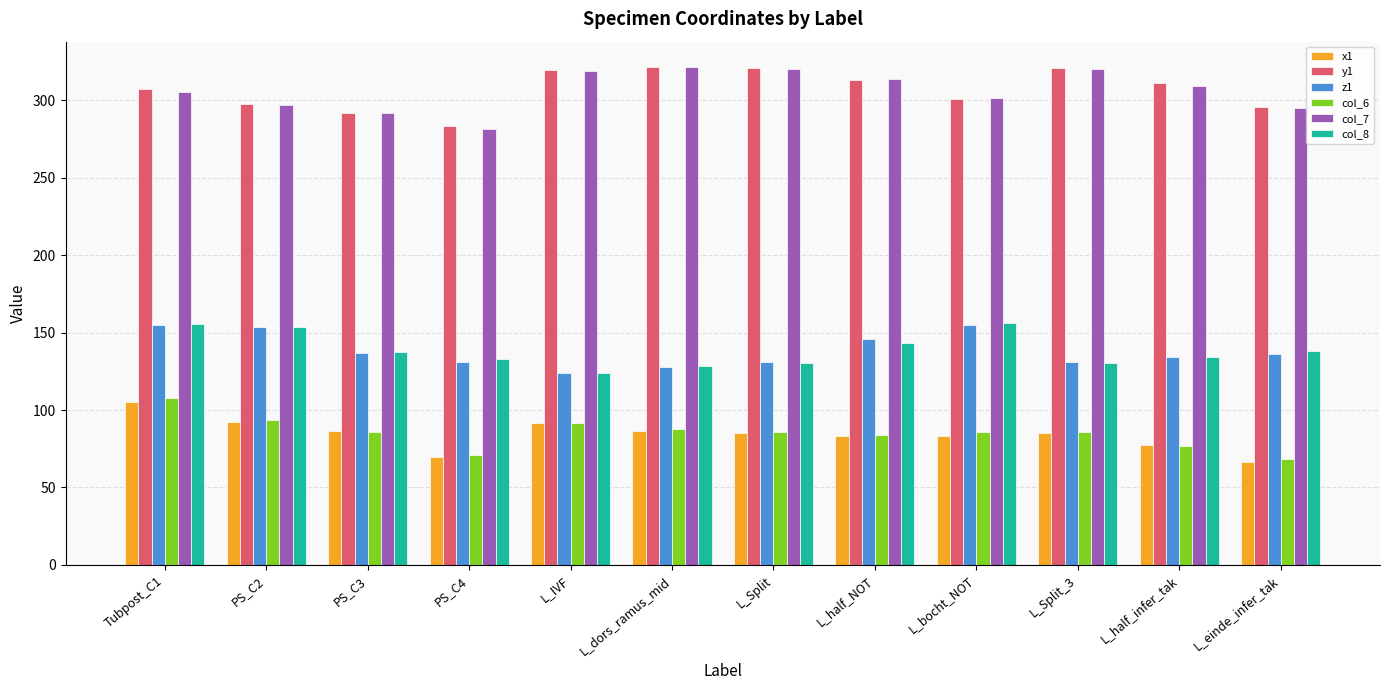

Count the number of categories in the chart.

12